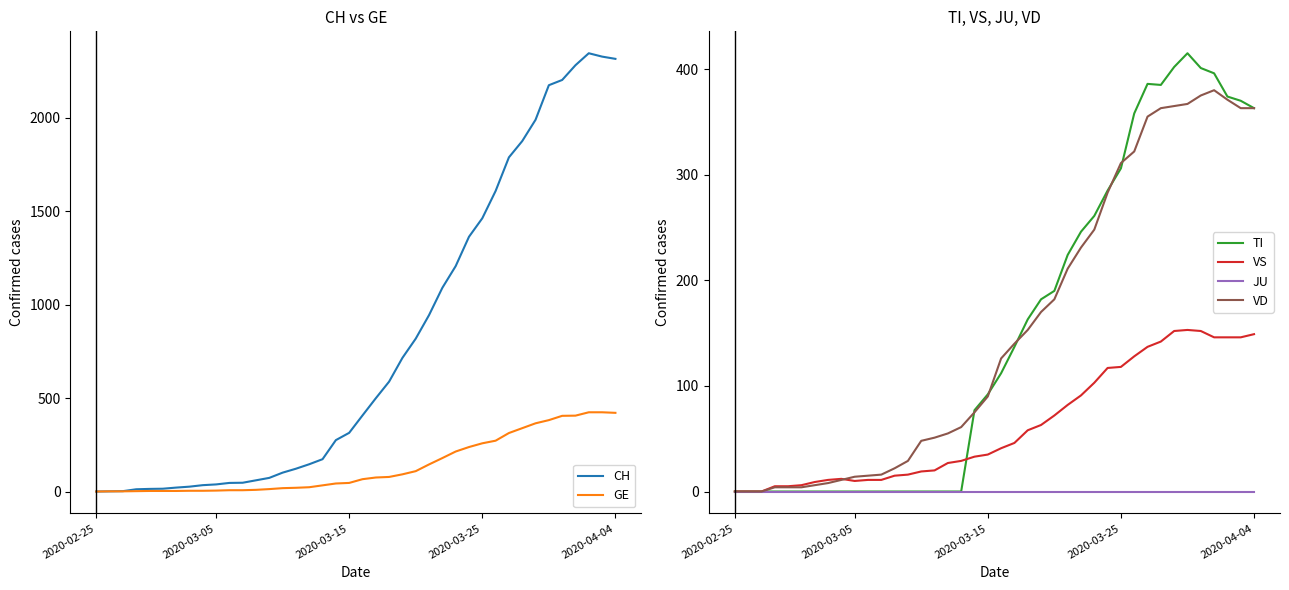

What is the highest value of the TI series?

415